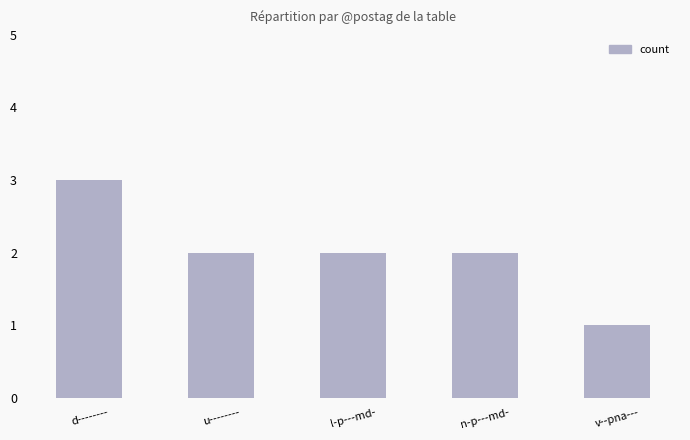

Reading right to left, extract all data points from this chart.

v--pna---=1	n-p---md-=2	l-p---md-=2	u--------=2	d--------=3